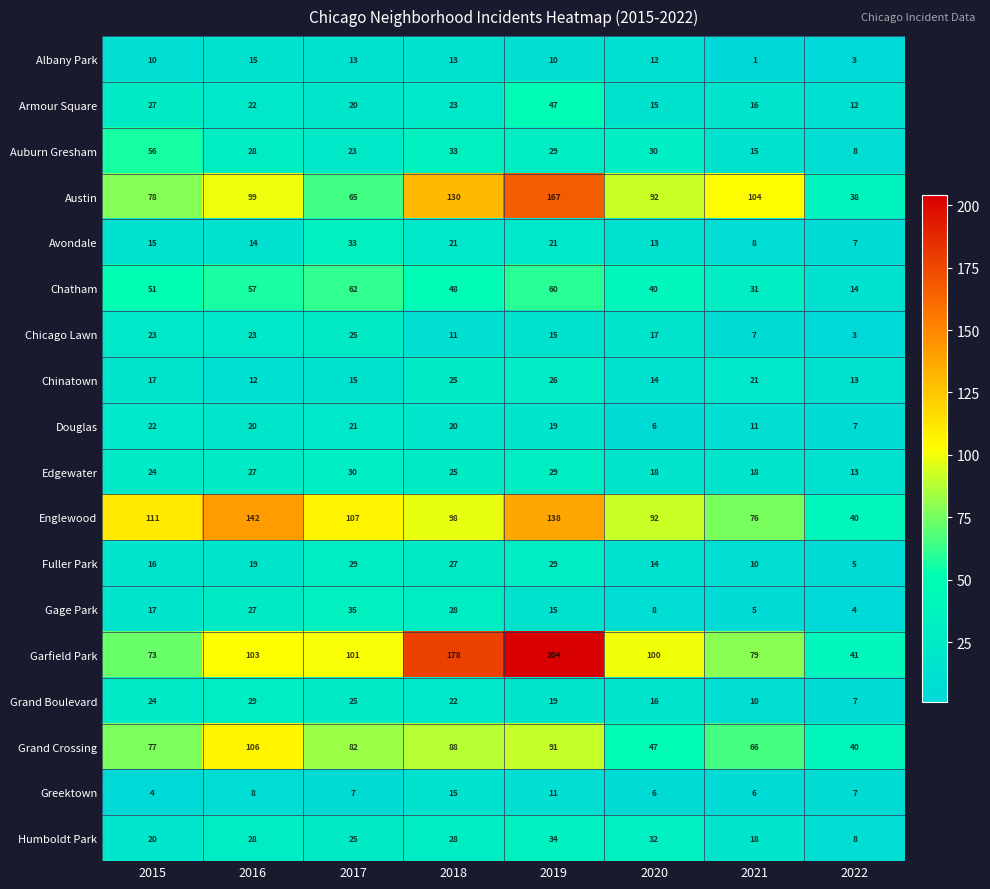

Is the value of Armour Square at 2016 greater than the value of Chicago Lawn at 2017?

No